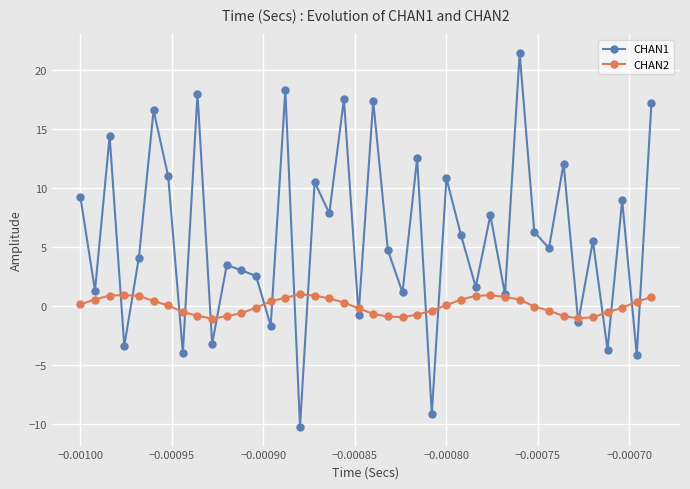

List the series in order of their peak value, highest first.

CHAN1, CHAN2